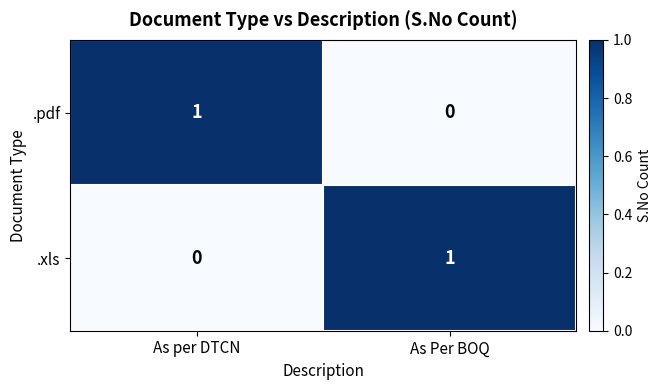

Rank the categories by .xls value from highest to lowest.

As Per BOQ, As per DTCN